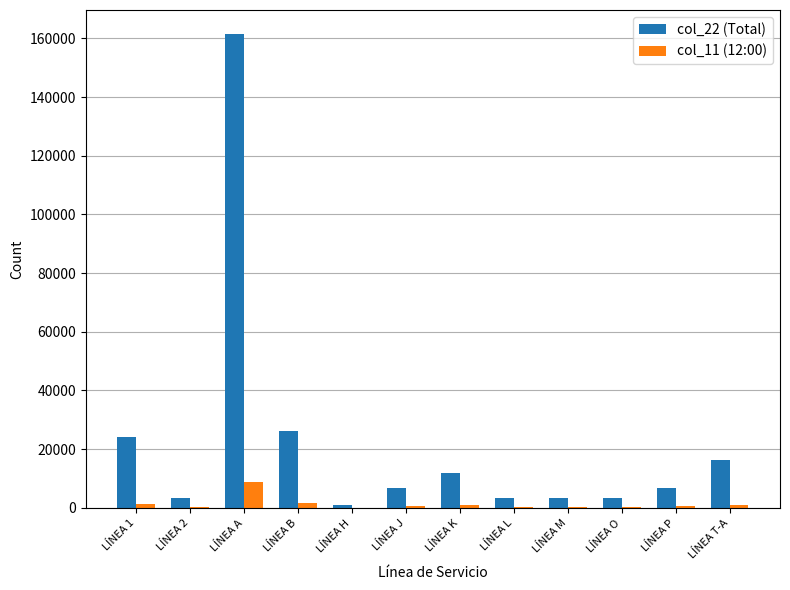

At which category does the chart reach its peak across all series?

LÍNEA A